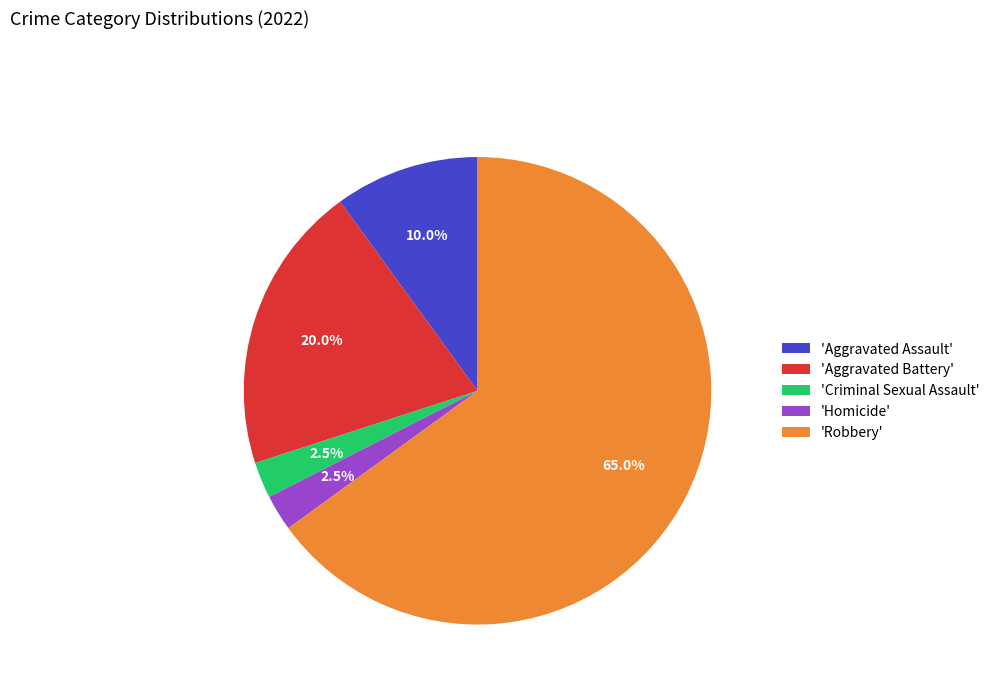

Does 'Aggravated Battery' account for over 50% of the chart?

No